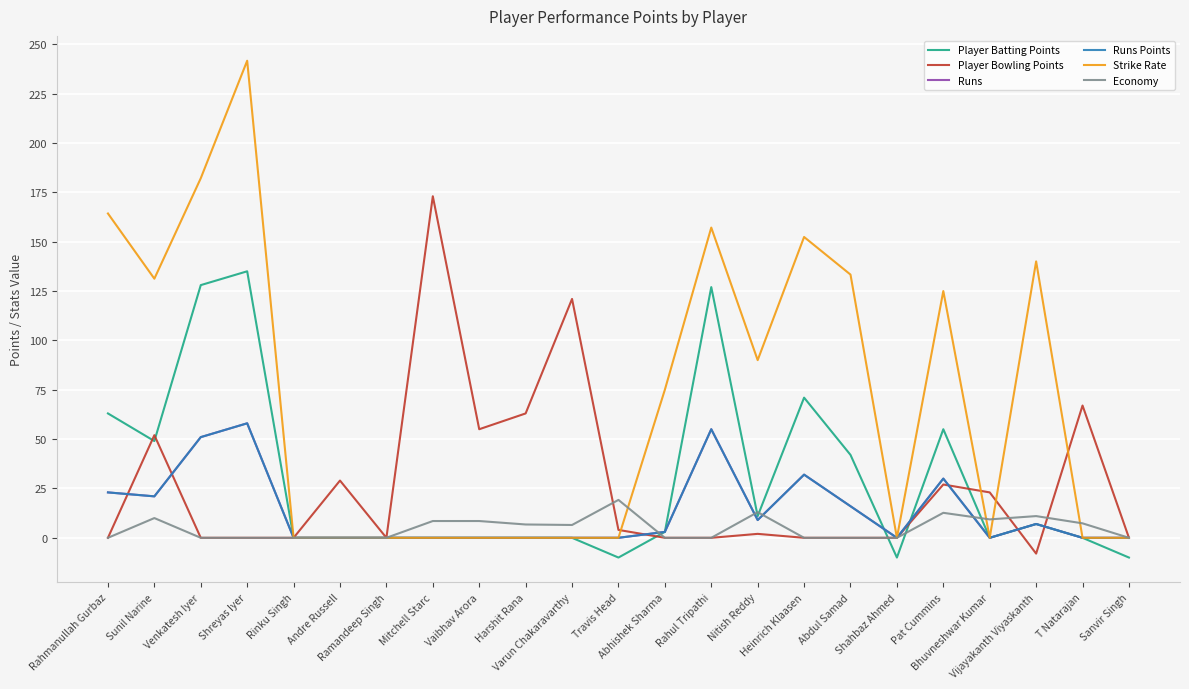

Which series changed the most between Heinrich Klaasen and Pat Cummins?

Strike Rate